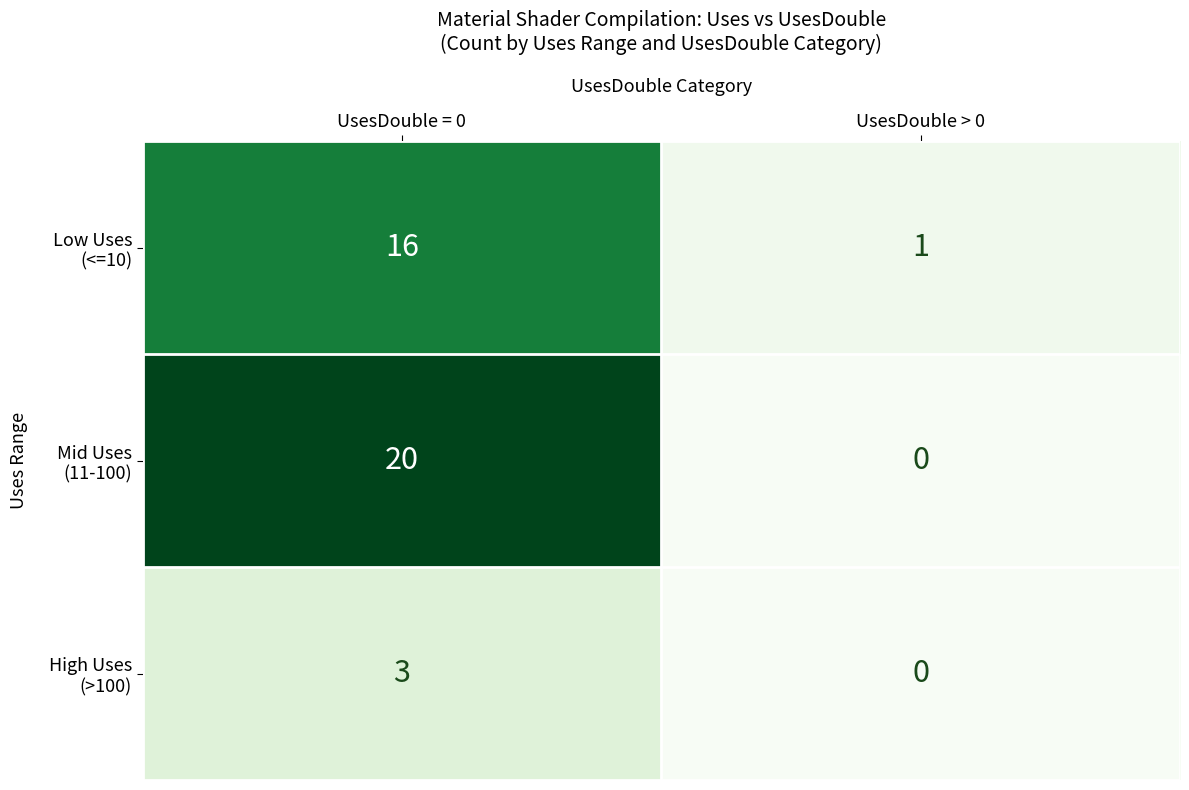

Which label corresponds to the largest value in the chart?

UsesDouble = 0